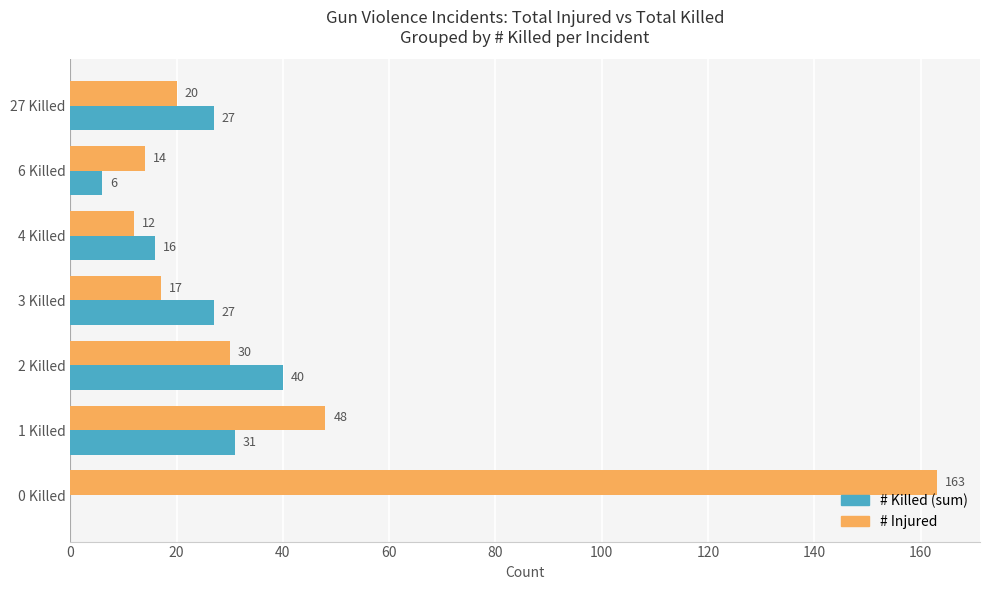

What is the average value of the # Killed (sum) series?

21